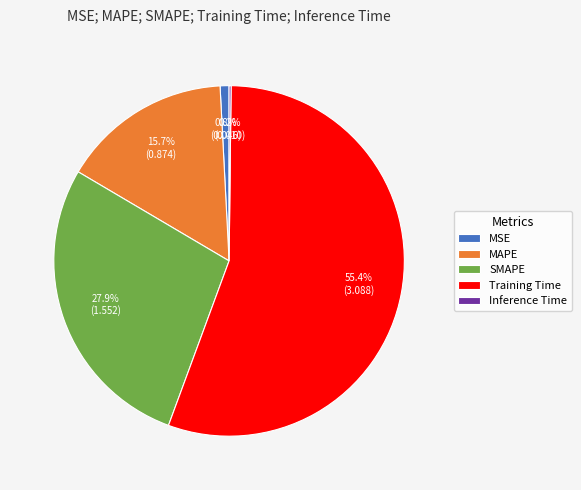

What is the largest slice in the pie chart?

Training Time